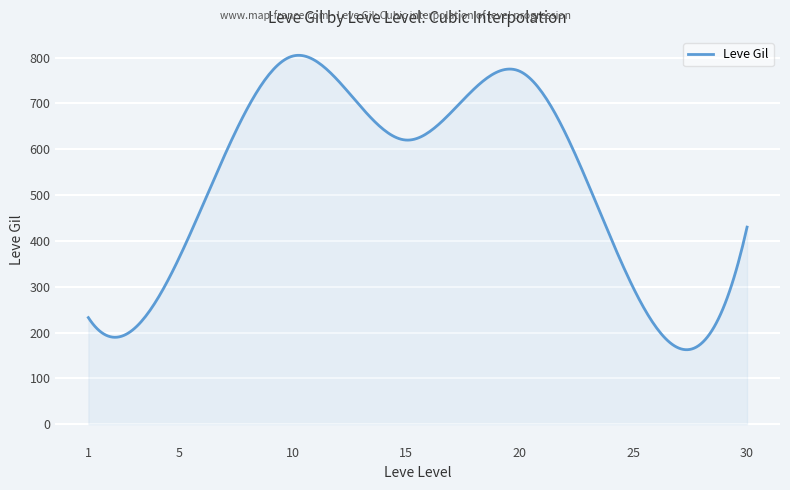

True or false: the data has more than 1 interior local peaks.

True